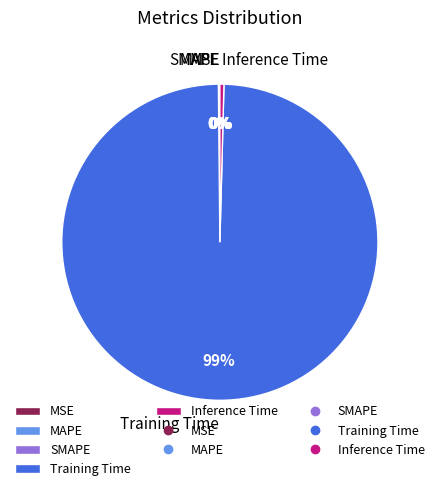

Which slice is the largest?

Training Time